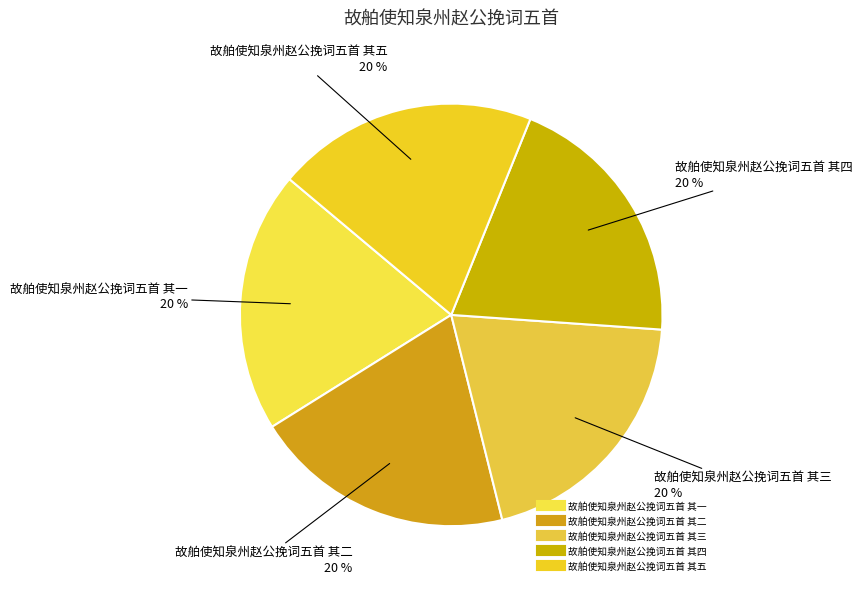

Is the sum of 故舶使知泉州赵公挽词五首 其二 and 故舶使知泉州赵公挽词五首 其三 greater than half?

No